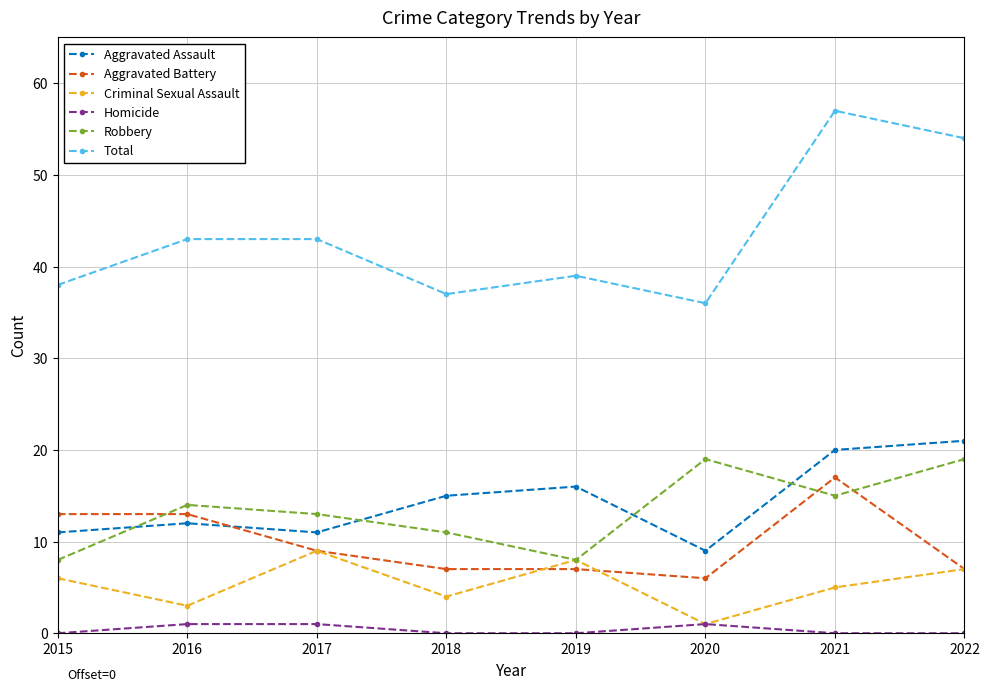

Which series has the largest range (max minus min)?

Total